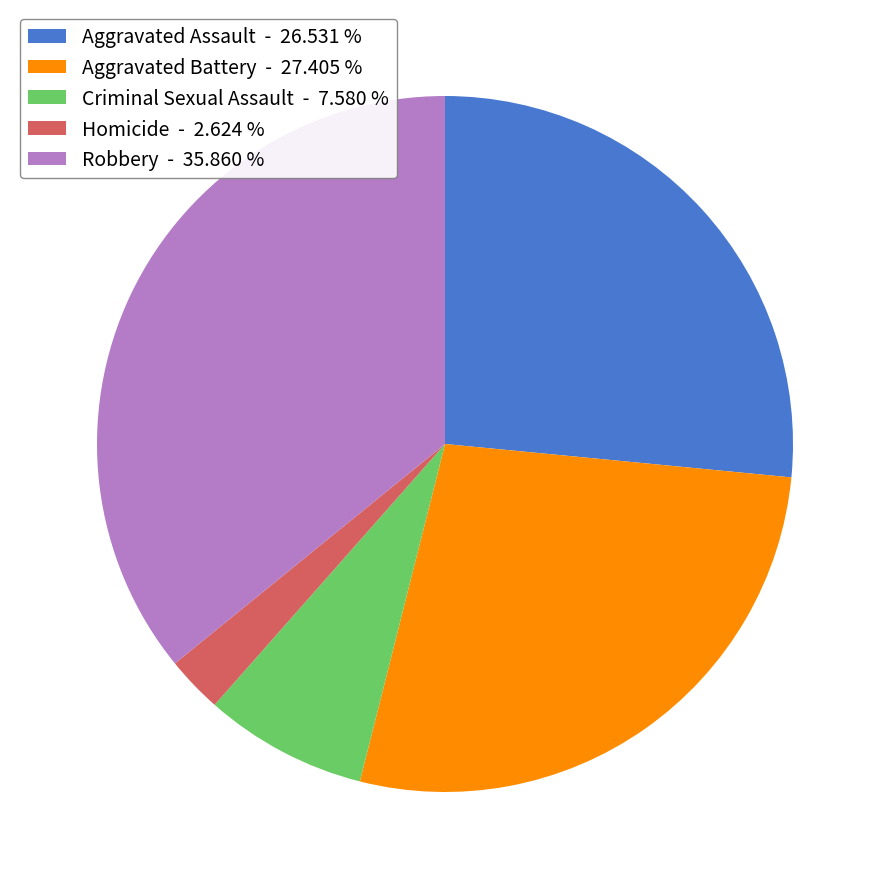

The Aggravated Assault slice represents 27% of the pie. True or false?

True